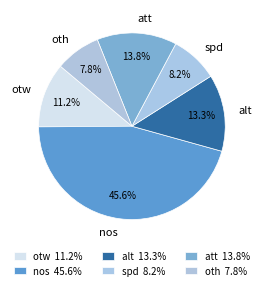

What percentage is the spd slice, to the nearest percent?

8%